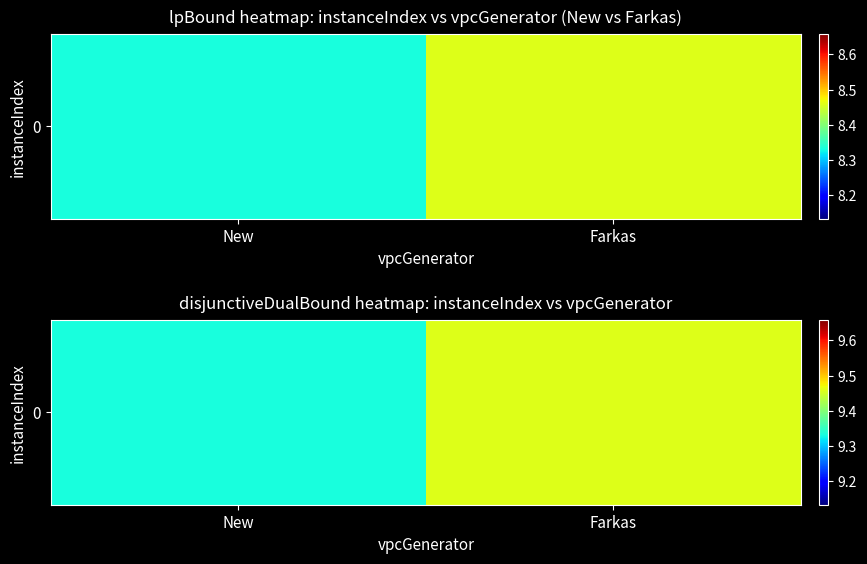

Which has a higher value, New or Farkas?

Farkas